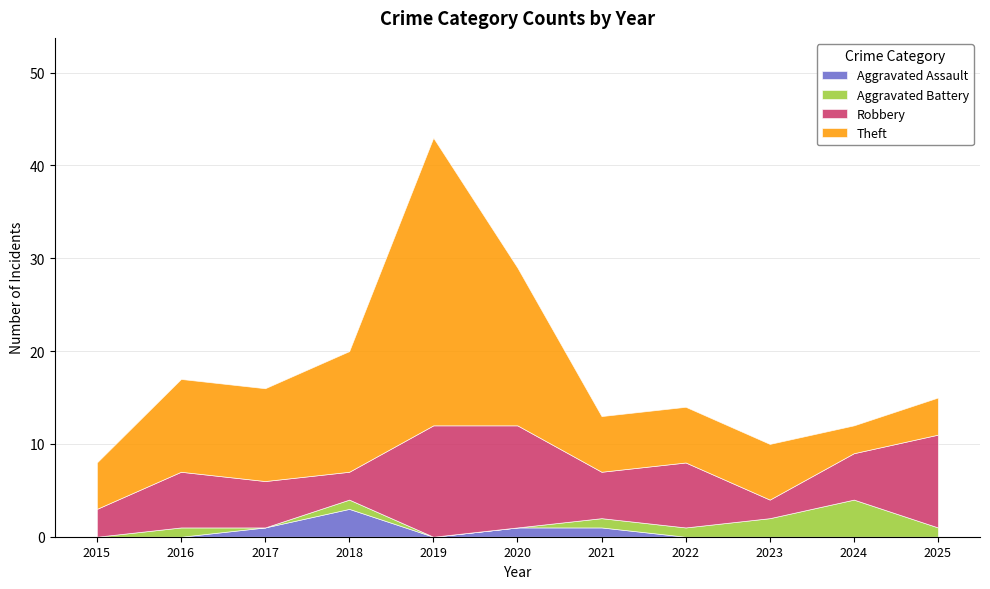

The value of Theft at 2020 is 5. True or false?

False